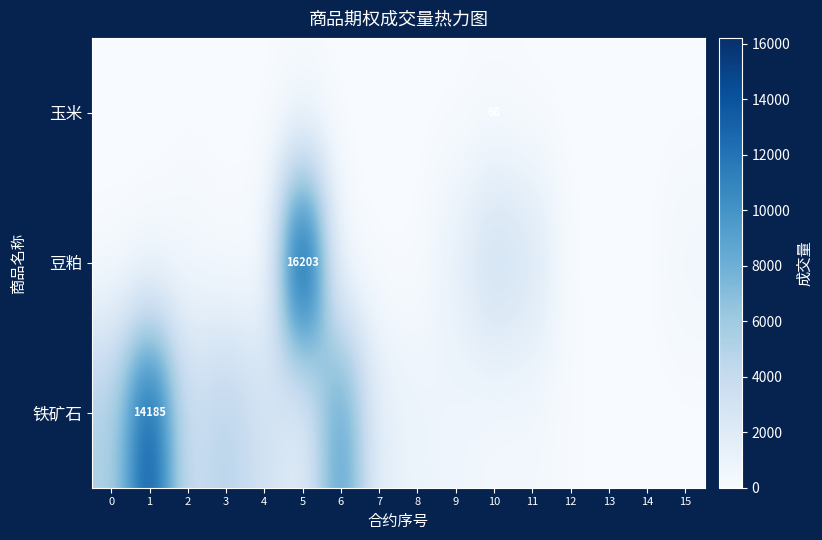

The value of 铁矿石 at 1 is 19281. True or false?

False